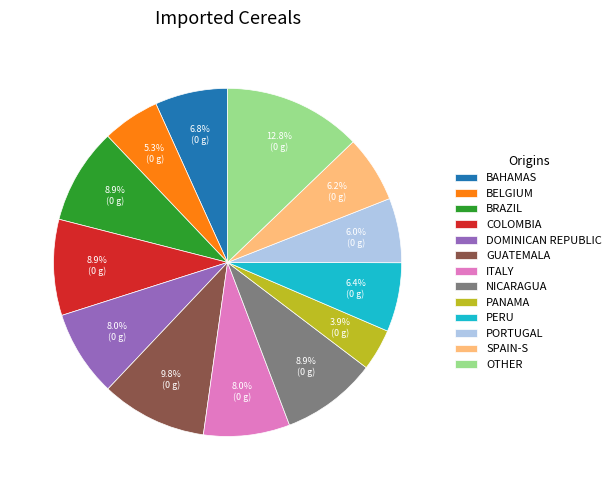

Is there a majority slice in this chart?

No